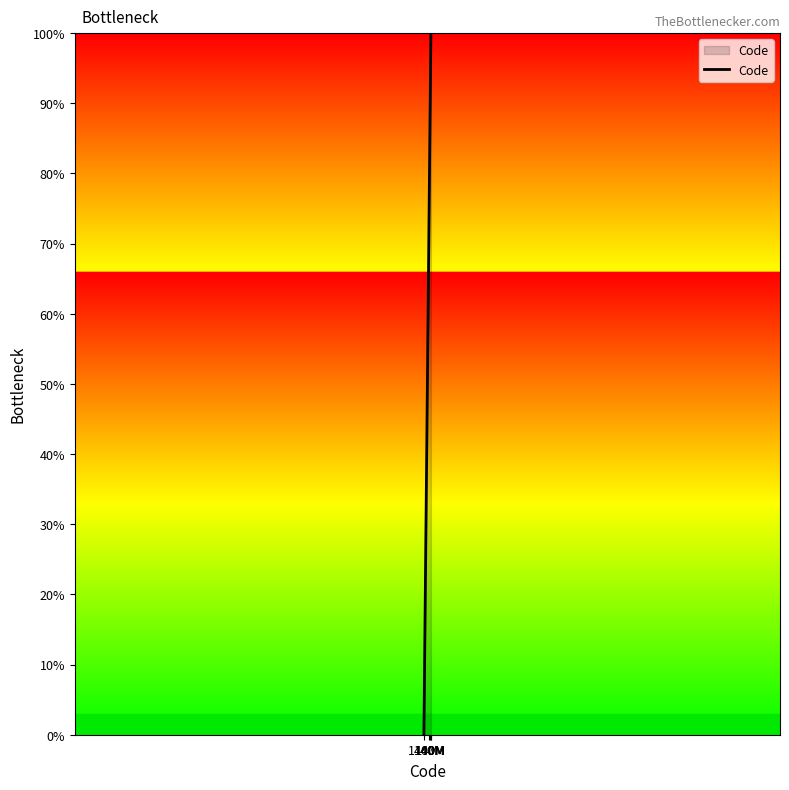

What value does the data have at 140M, to the nearest 5?

80